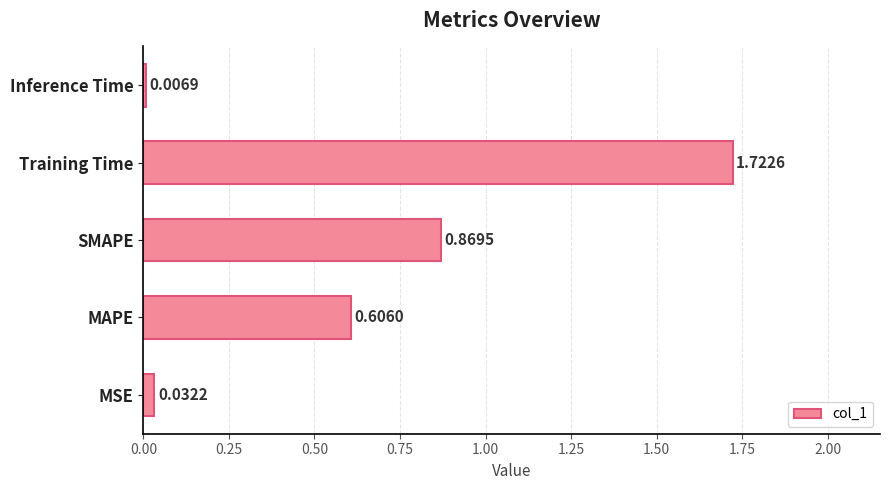

Which has a higher value, Training Time or MAPE?

Training Time